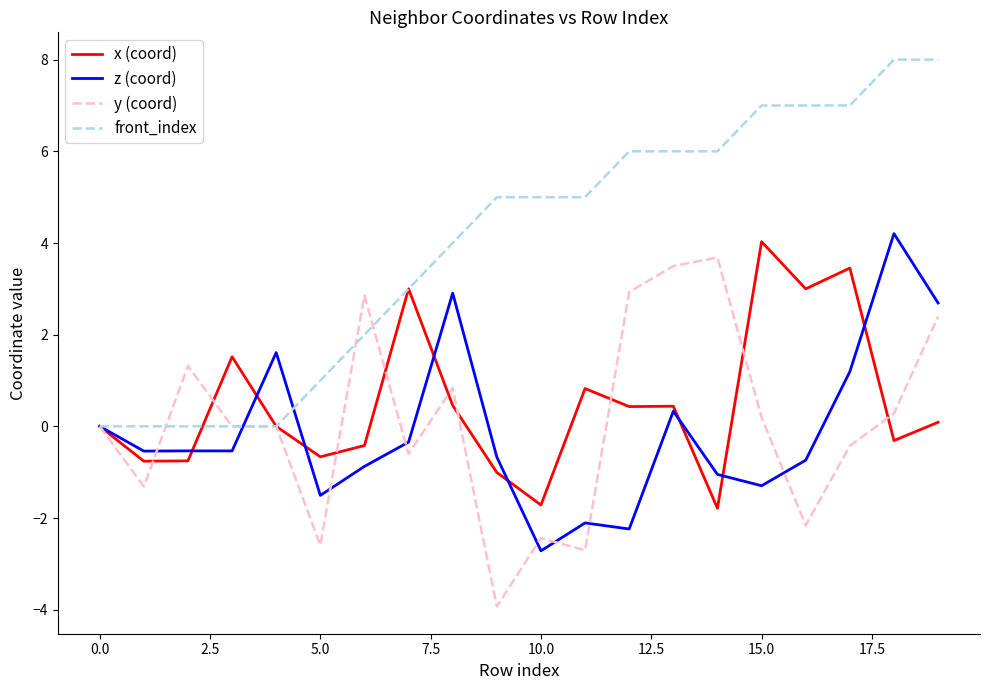

What is the smallest value displayed?

-3.9